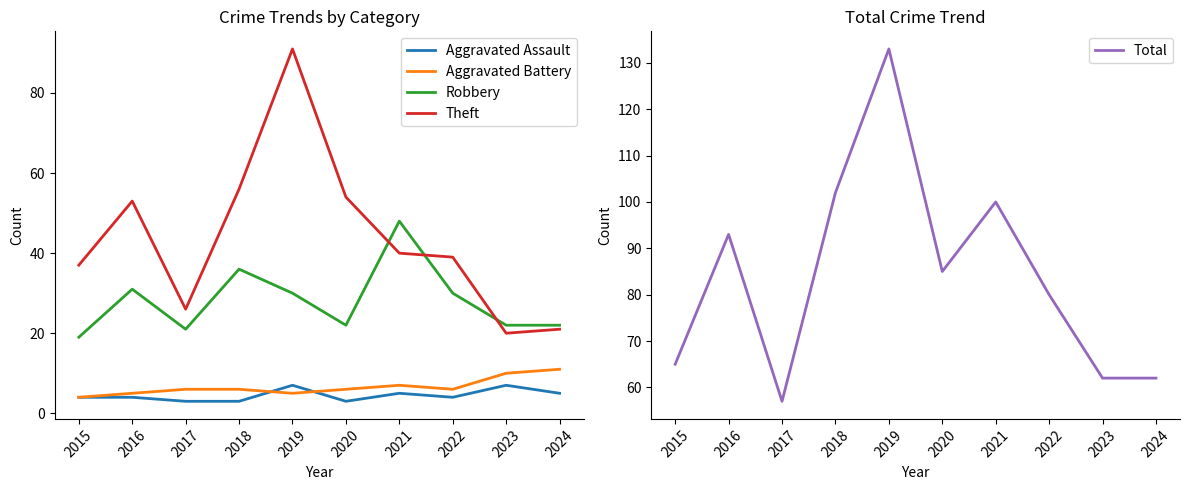

Rank the series by their maximum value, from highest to lowest.

Total, Theft, Robbery, Aggravated Battery, Aggravated Assault